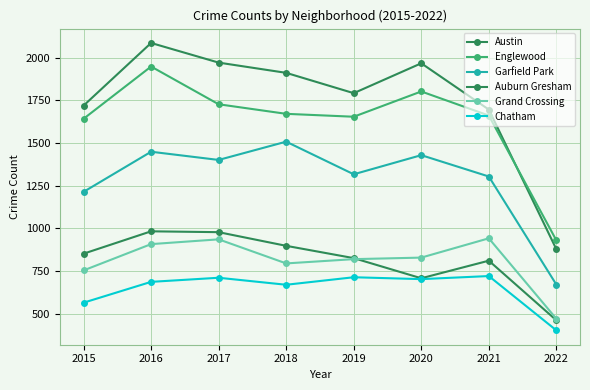

How many distinct data groups are displayed?

6